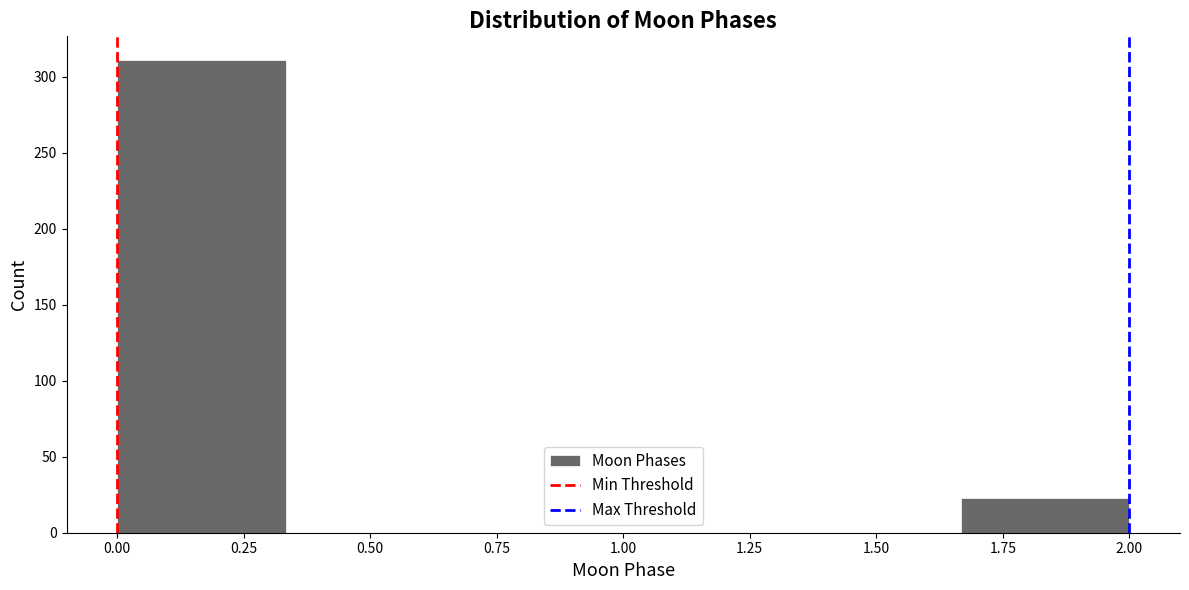

Which range on the x-axis has the tallest bar?

0.00 to 0.35